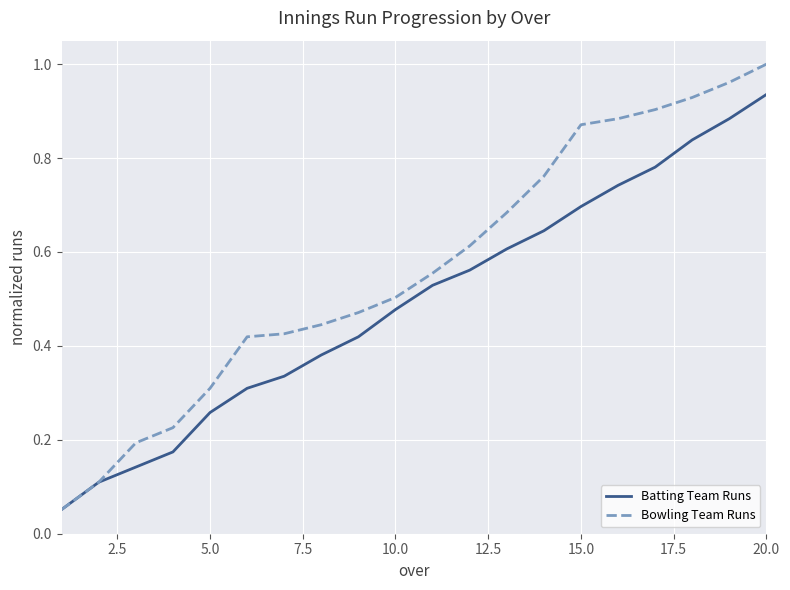

Which series has the largest range (max minus min)?

Bowling Team Runs